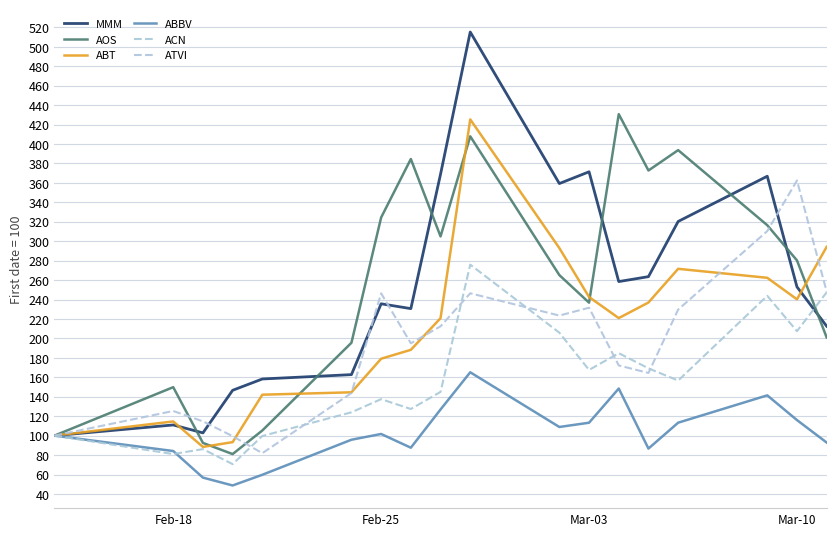

True or false: ATVI and MMM intersect in this chart.

True